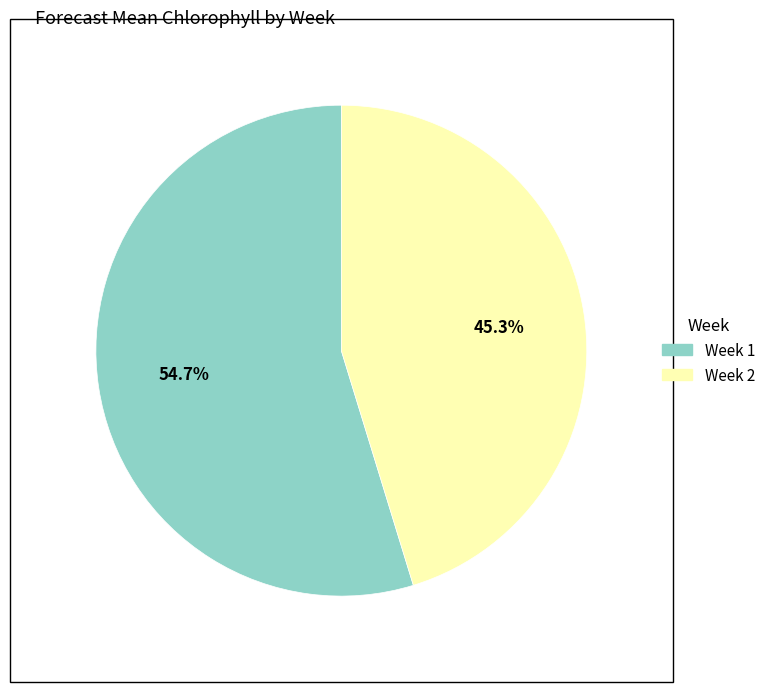

Rank the categories by value from highest to lowest.

Week 1, Week 2